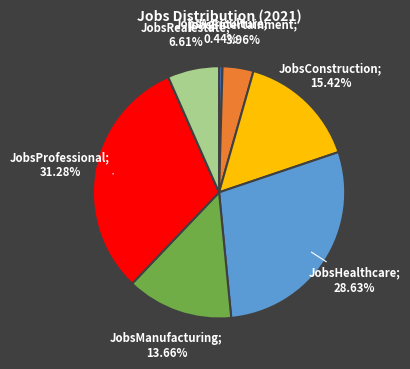

Is there a majority slice in this chart?

No